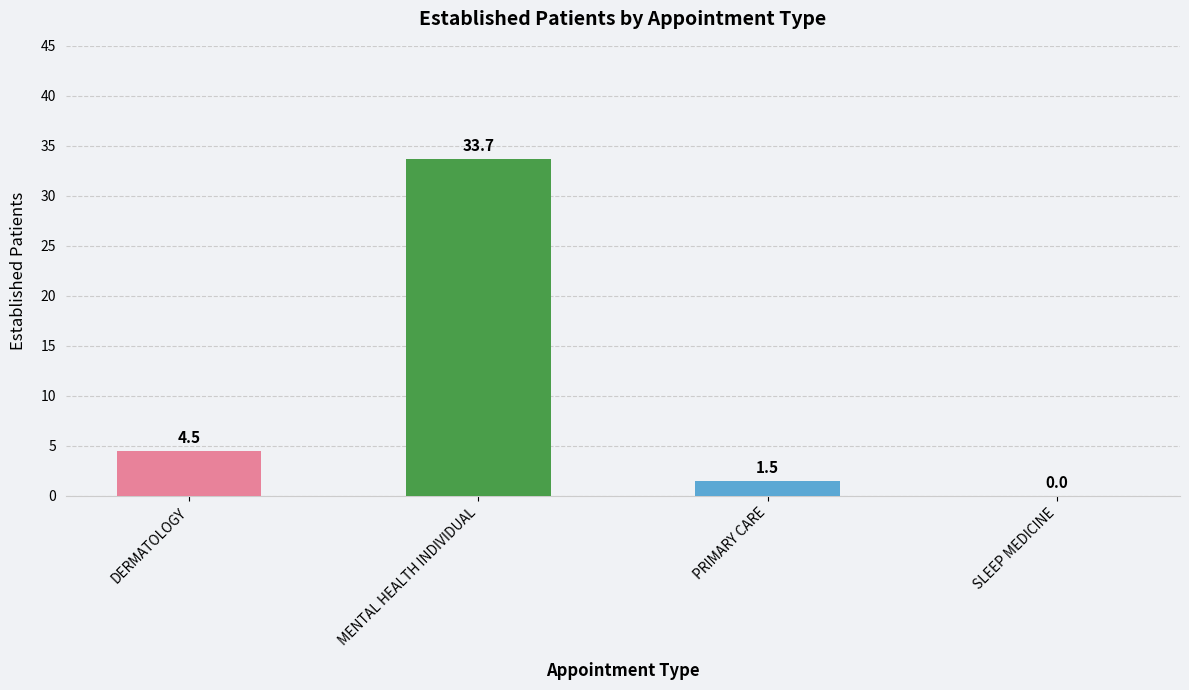

How many positive values are there?

3